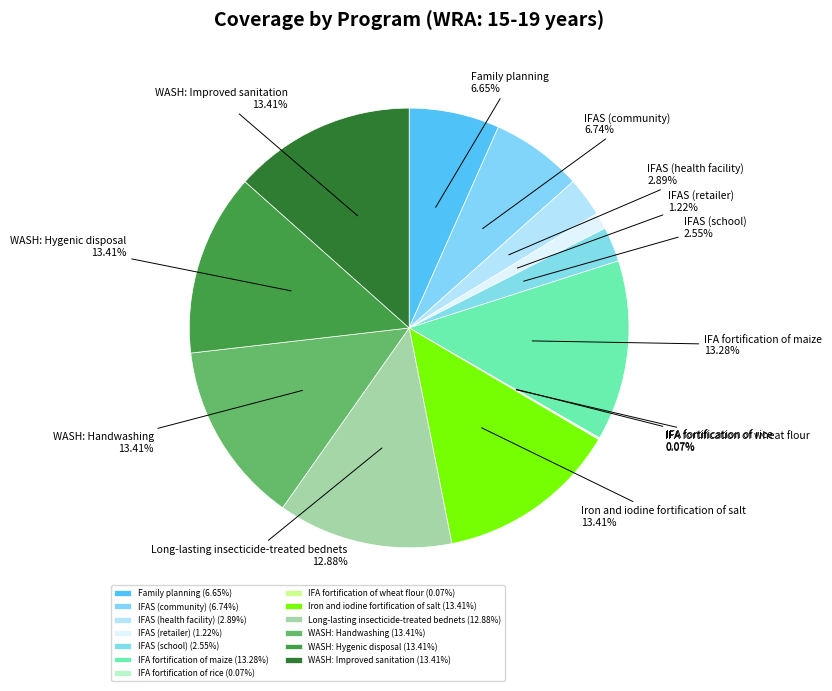

To the nearest percent, what portion does IFAS (health facility) represent?

3%